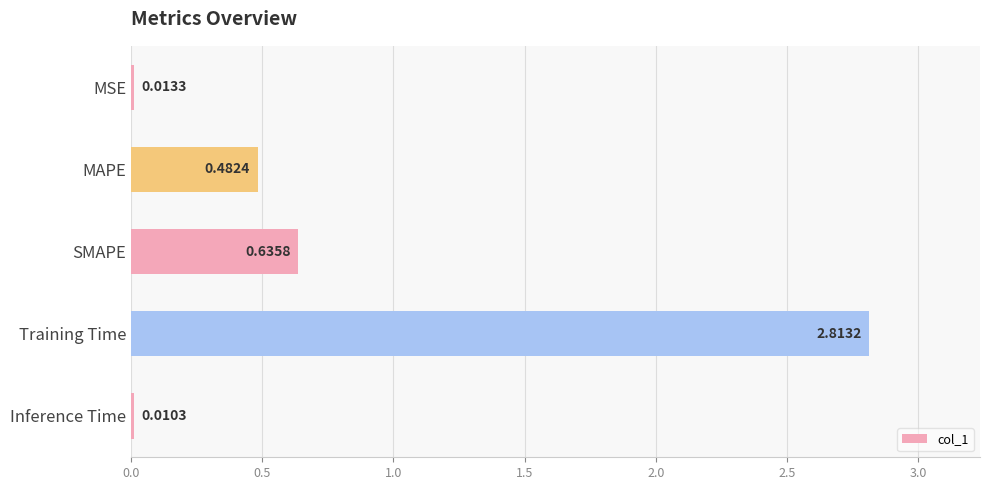

What is the label of the 2nd bar from the bottom?

Training Time